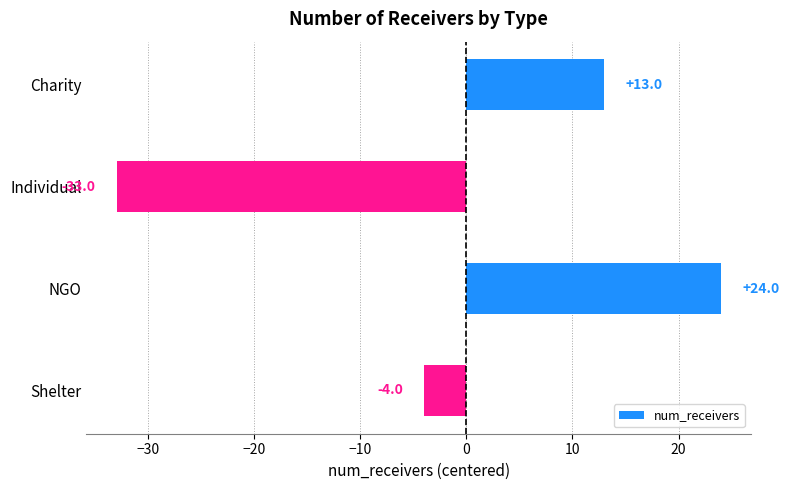

Rank the categories by value from highest to lowest.

NGO, Charity, Shelter, Individual